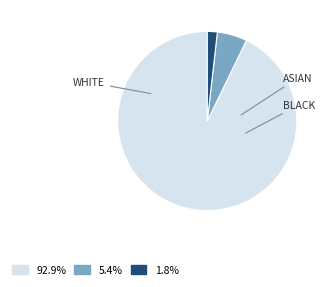

How many segments does this pie chart have?

3